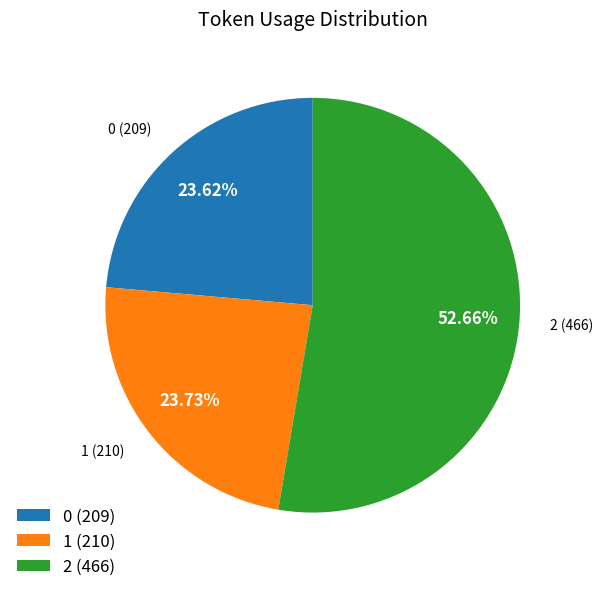

To the nearest percent, what is the difference between the largest and smallest slice percentages?

29%